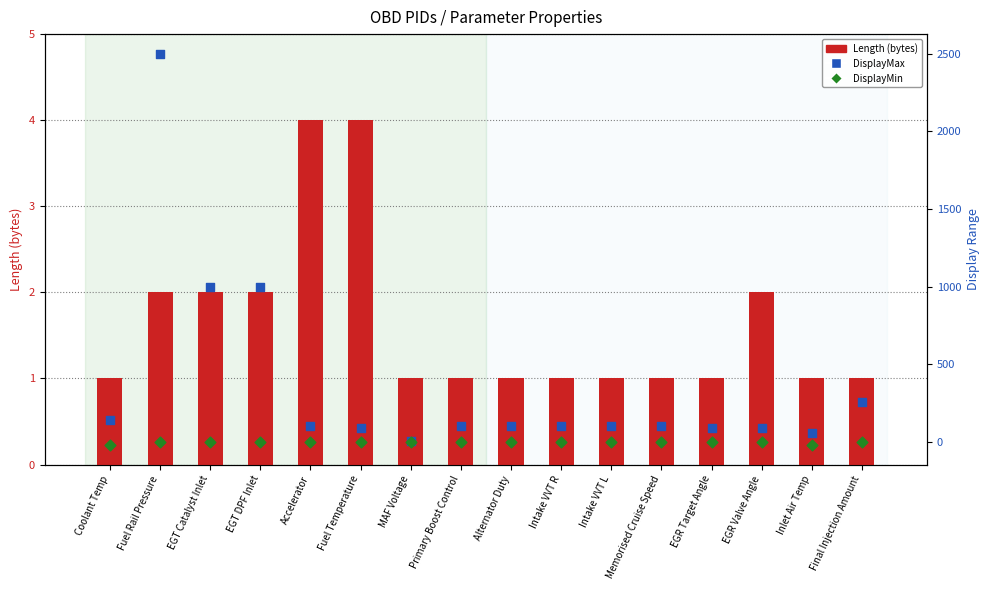

Which series has the largest total across all categories?

DisplayMax